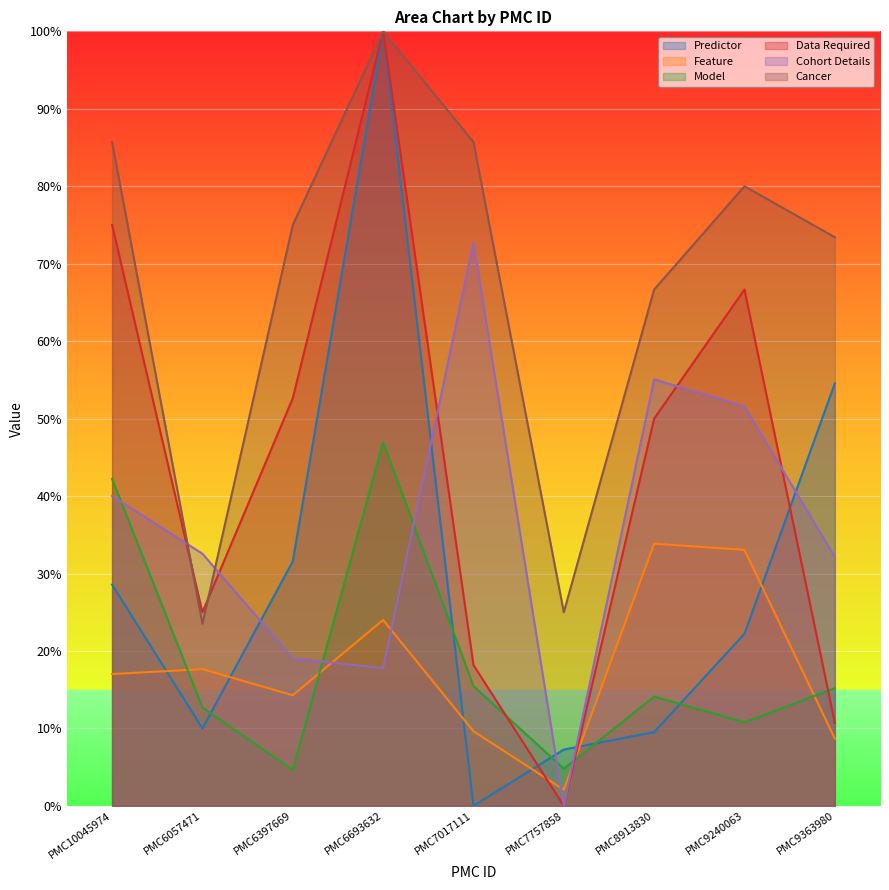

Reading left to right, transcribe all the data shown in this chart.

Predictor: PMC10045974=0.3	PMC6057471=0.1	PMC6397669=0.3	PMC6693632=1.0	PMC7017111=0.0	PMC7757858=0.1	PMC8913830=0.1	PMC9240063=0.2	PMC9363980=0.5
Feature: PMC10045974=0.2	PMC6057471=0.2	PMC6397669=0.1	PMC6693632=0.2	PMC7017111=0.1	PMC7757858=0.0	PMC8913830=0.3	PMC9240063=0.3	PMC9363980=0.1
Model: PMC10045974=0.4	PMC6057471=0.1	PMC6397669=0.0	PMC6693632=0.5	PMC7017111=0.2	PMC7757858=0.0	PMC8913830=0.1	PMC9240063=0.1	PMC9363980=0.2
Data Required: PMC10045974=0.8	PMC6057471=0.2	PMC6397669=0.5	PMC6693632=1.0	PMC7017111=0.2	PMC7757858=0.0	PMC8913830=0.5	PMC9240063=0.7	PMC9363980=0.1
Cohort Details: PMC10045974=0.4	PMC6057471=0.3	PMC6397669=0.2	PMC6693632=0.2	PMC7017111=0.7	PMC7757858=0.0	PMC8913830=0.6	PMC9240063=0.5	PMC9363980=0.3
Cancer: PMC10045974=0.9	PMC6057471=0.2	PMC6397669=0.8	PMC6693632=1.0	PMC7017111=0.9	PMC7757858=0.2	PMC8913830=0.7	PMC9240063=0.8	PMC9363980=0.7